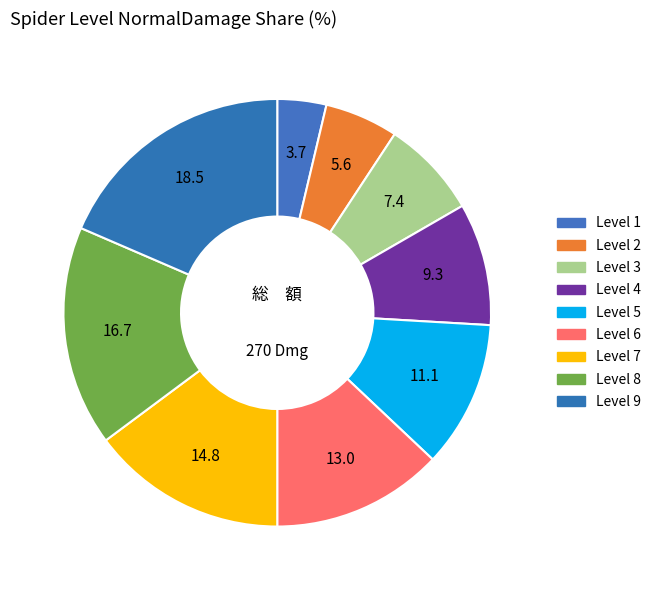

How many segments does this pie chart have?

9